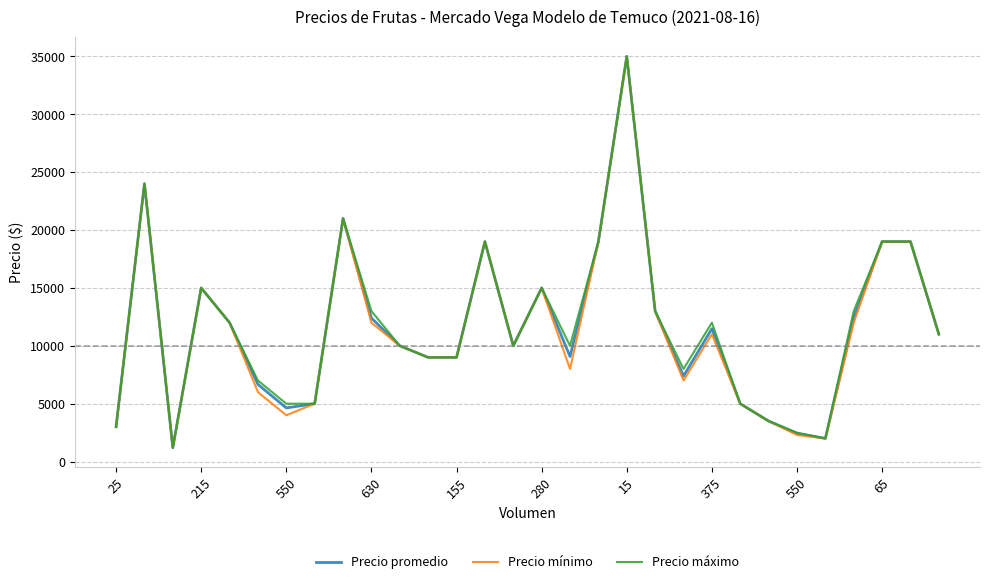

What is the maximum value shown in the chart?

35000